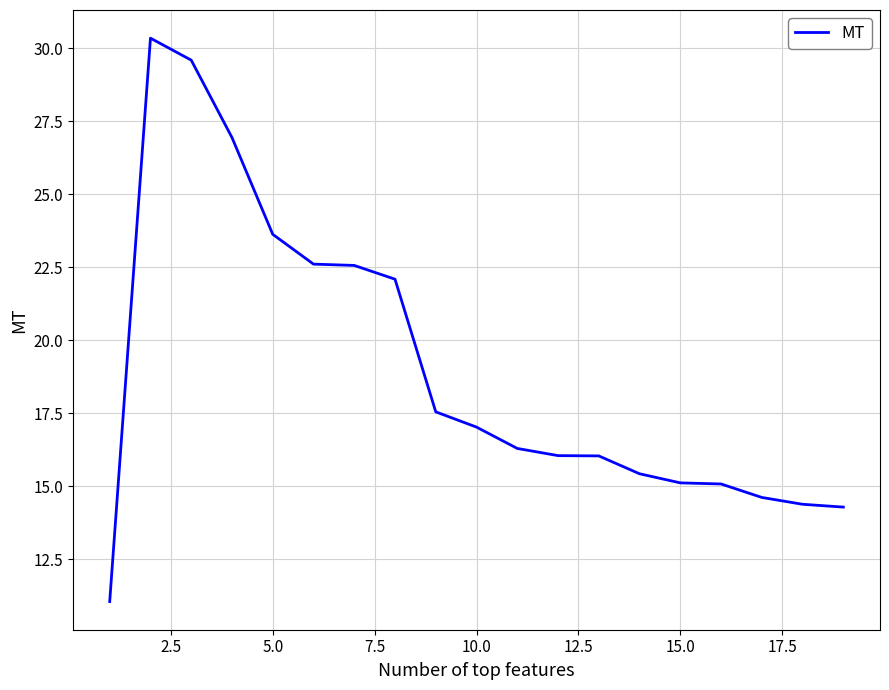

Reading left to right, extract all data points from this chart.

11.0	30.3	29.6	26.9	23.6	22.6	22.6	22.1	17.5	17.0	16.3	16.0	16.0	15.4	15.1	15.1	14.6	14.4	14.3